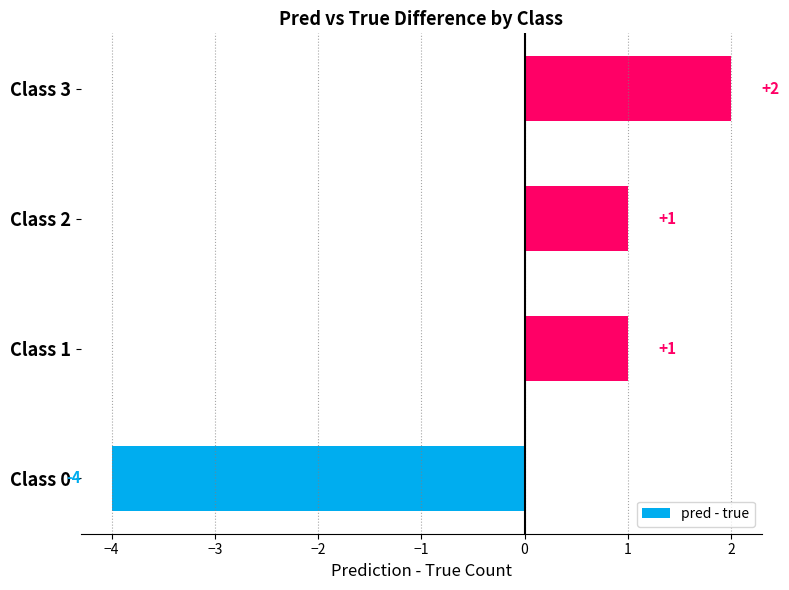

Does the chart contain stacked bars?

No